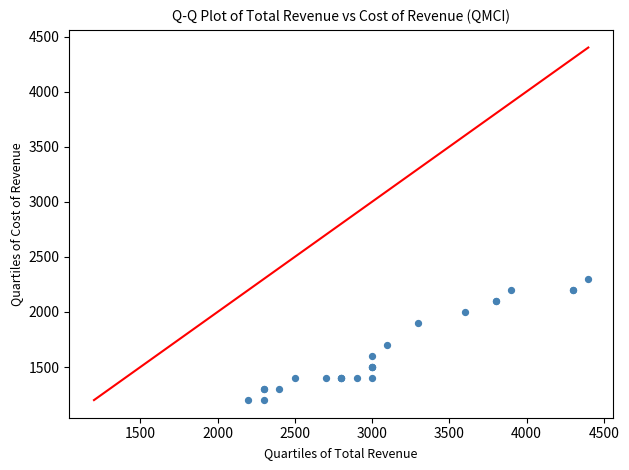

What Y value in the scatter plot is closest to 1750?

1700